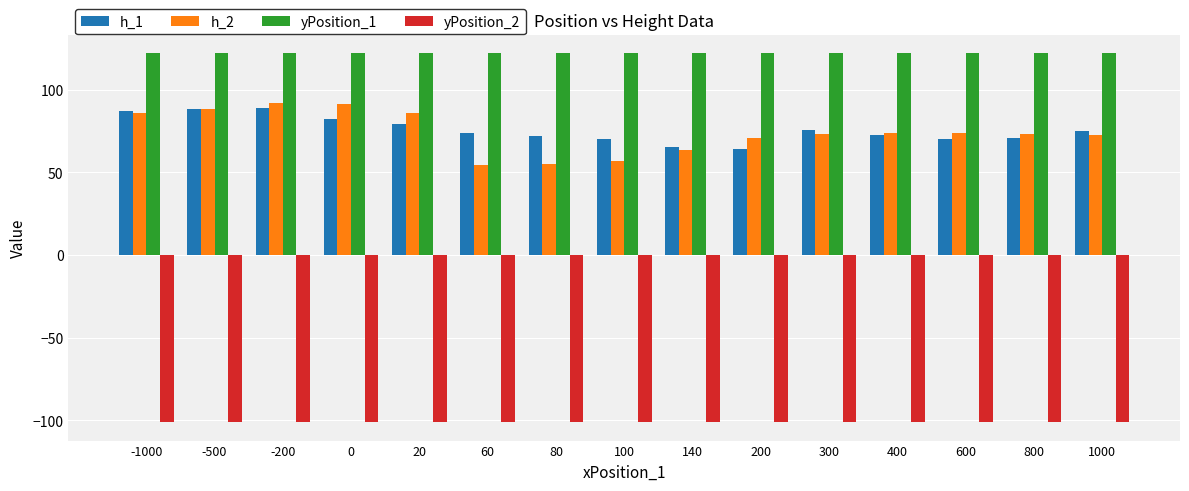

What is the greatest value displayed?

122.0